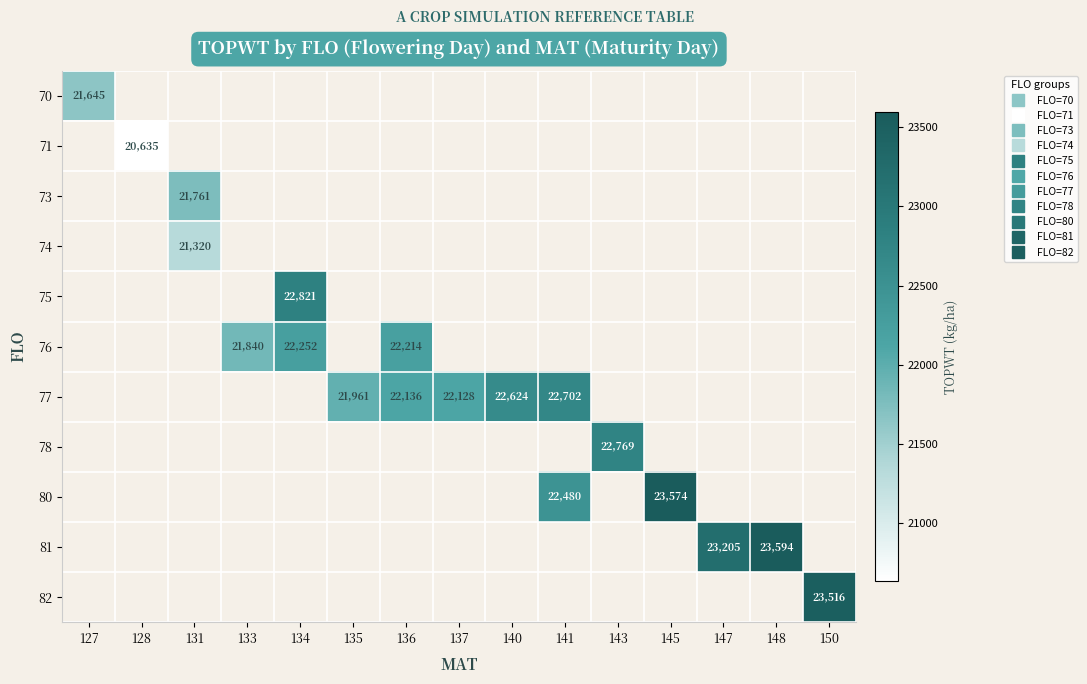

Which label corresponds to the largest value in the chart?

148